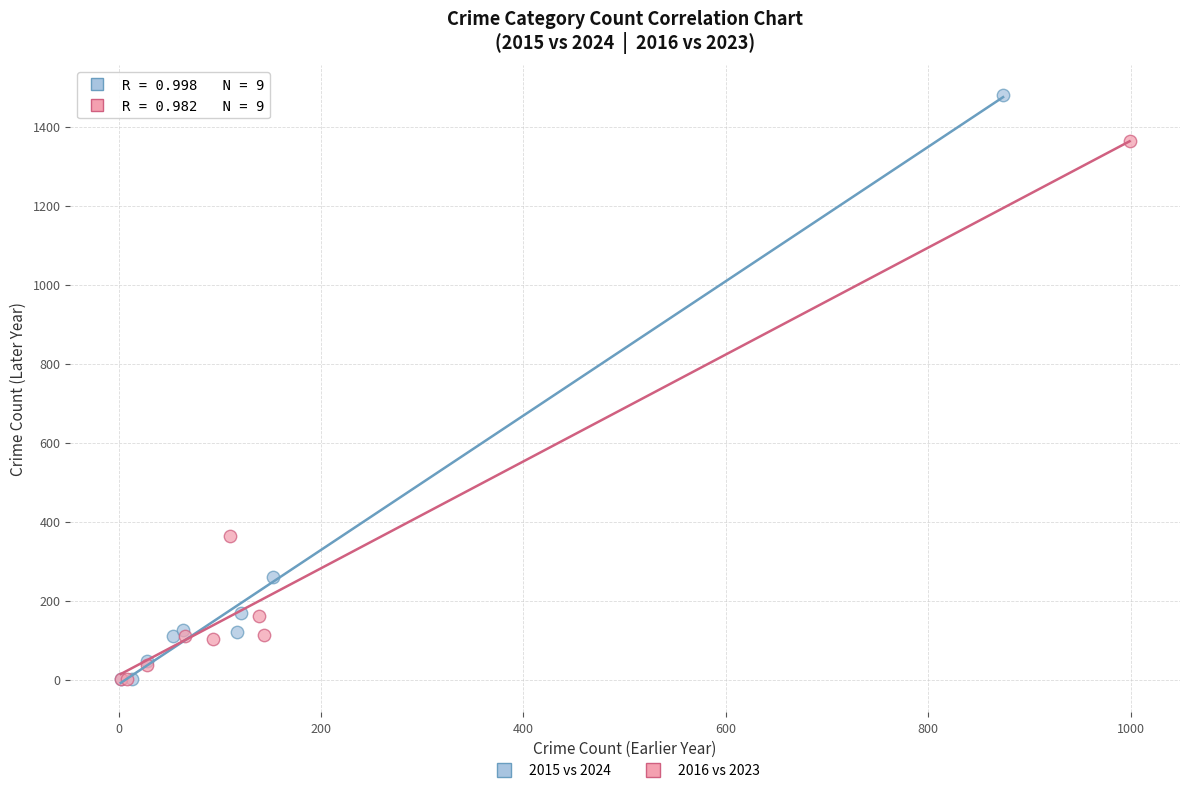

Which series reaches the maximum Y coordinate?

2015 vs 2024